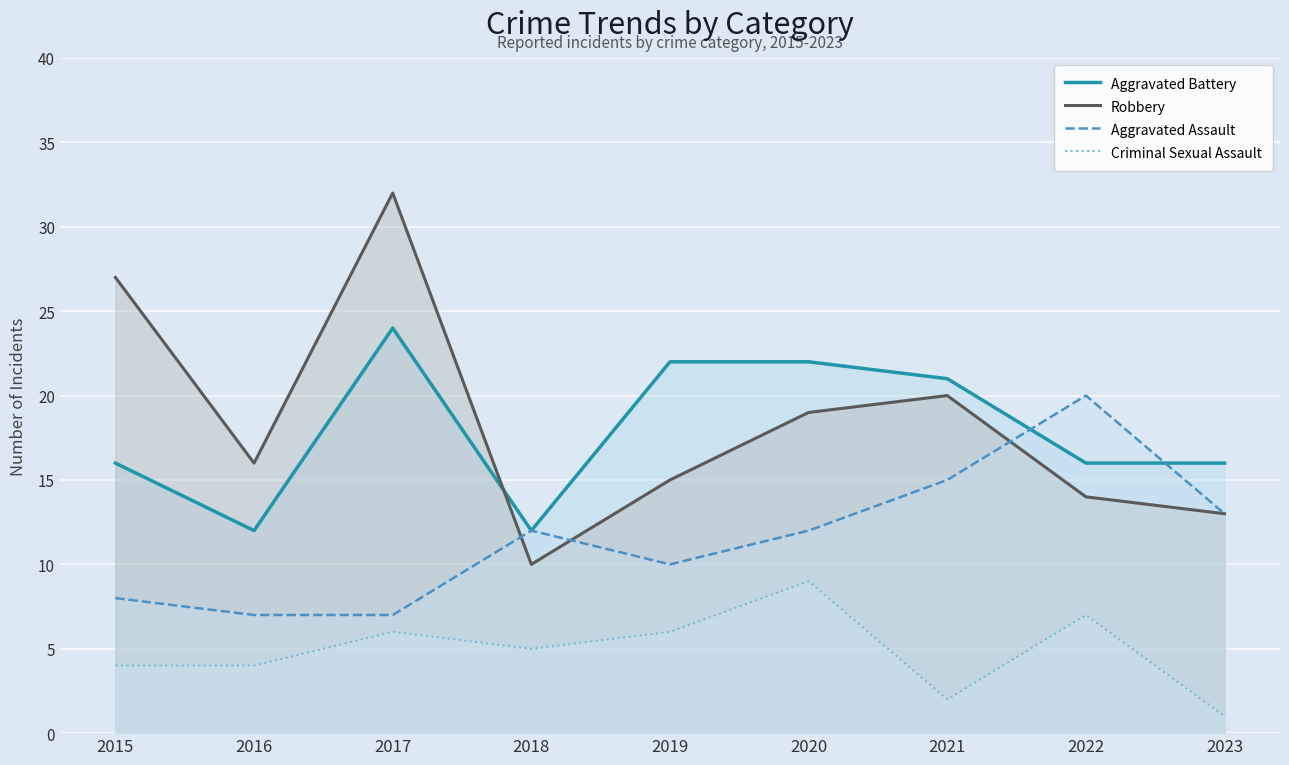

Is it true that Robbery equals 16 at 2016?

True